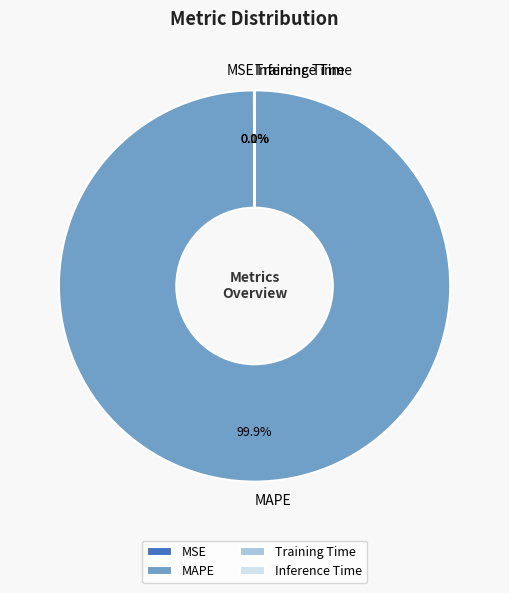

What is the largest slice in the pie chart?

MAPE